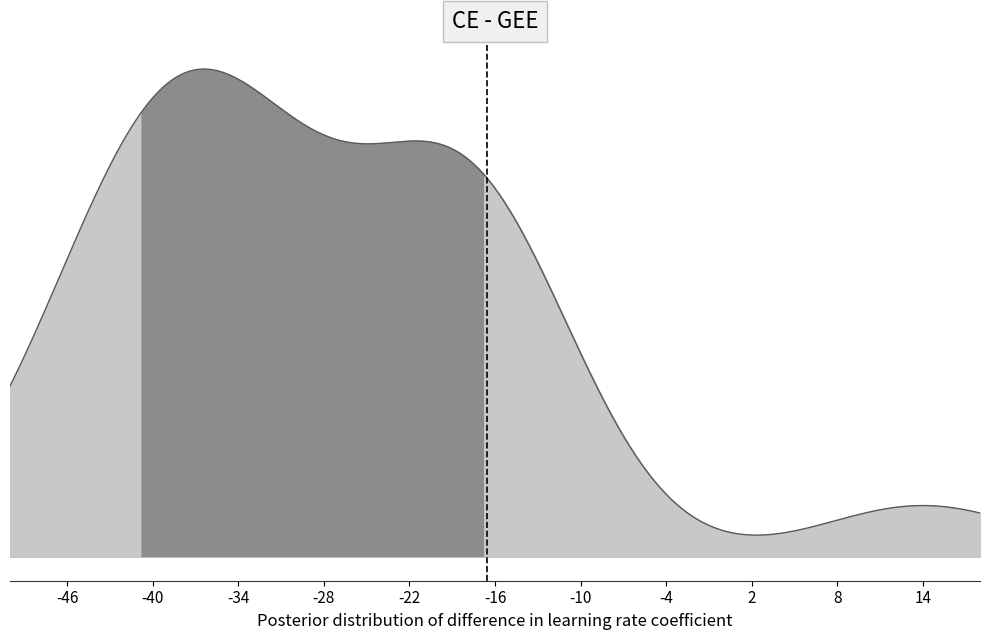

True or false: the data shows 1 at -40.

False